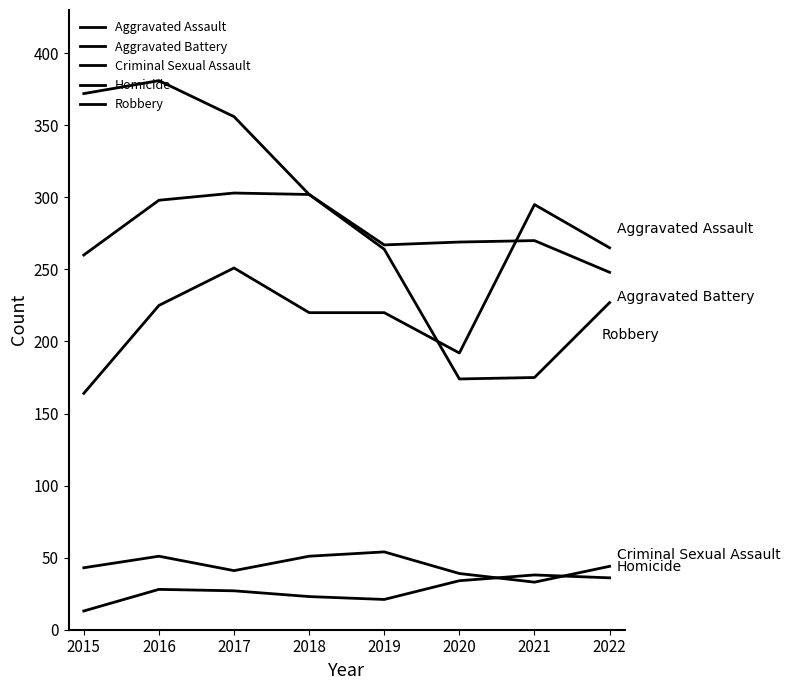

Is it true that Criminal Sexual Assault equals 19 at 2020?

False